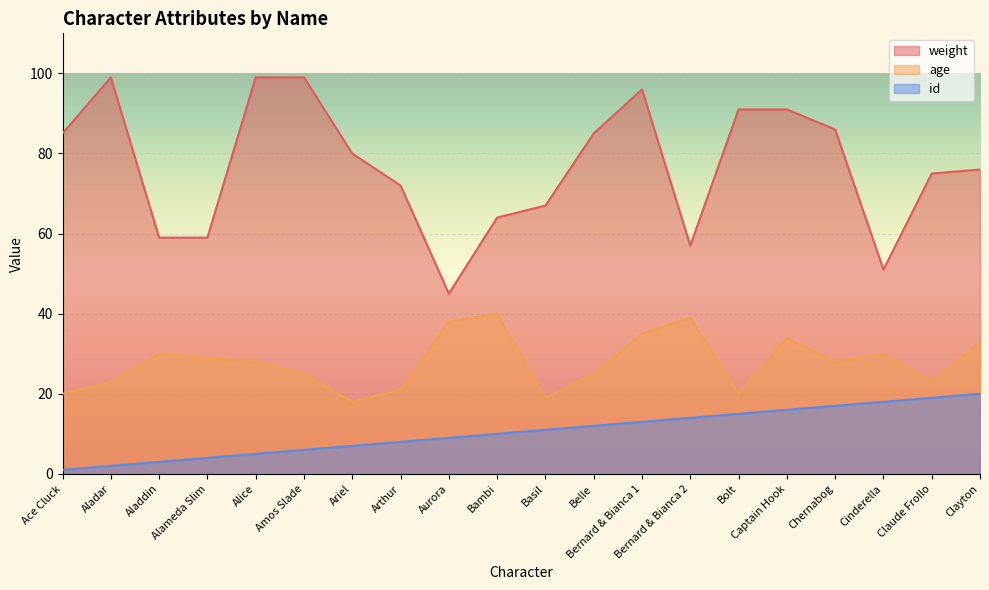

Is it true that age equals 23 at Aladar?

True